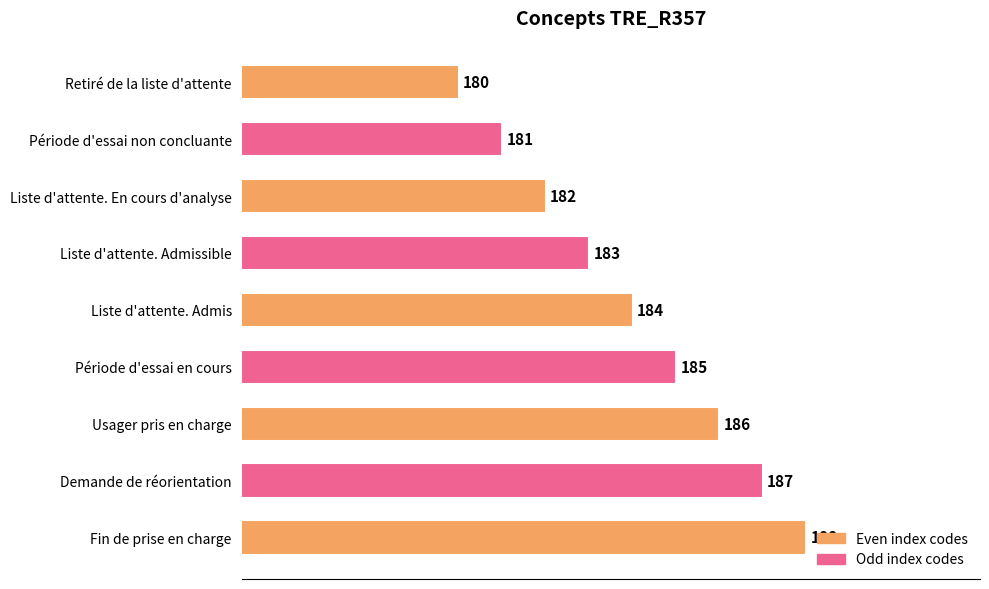

Is it true that the value at Demande de réorientation is 187?

True